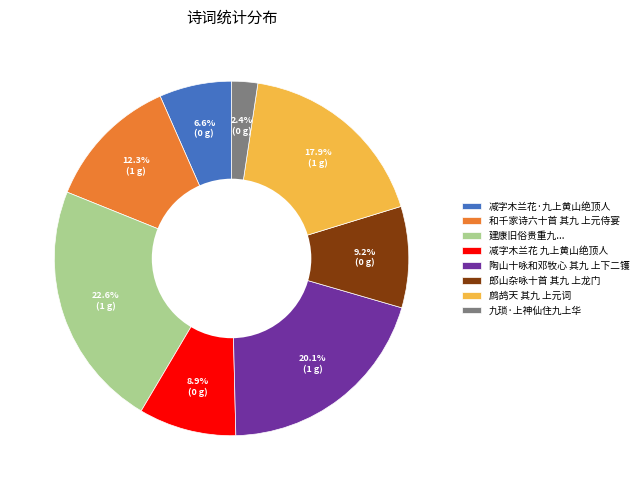

To the nearest percent, what is the difference between the 郎山杂咏十首 其九 上龙门 and 减字木兰花·九上黄山绝顶人 slice percentages?

3%